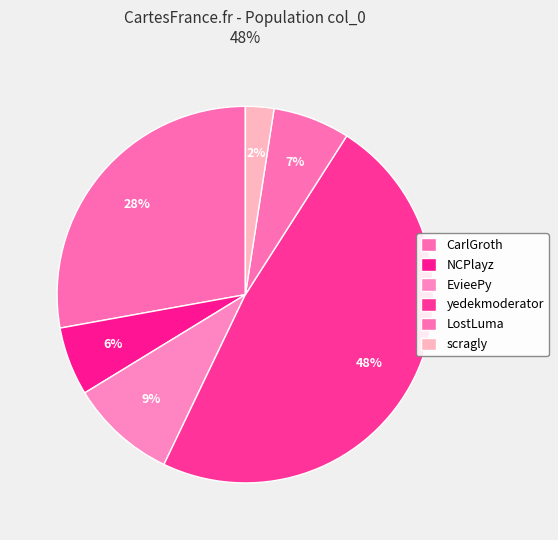

To the nearest percent, what is the difference between the largest and smallest slice percentages?

46%